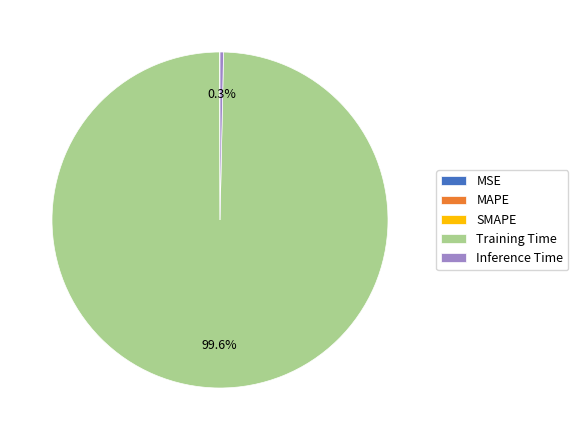

What is the largest slice in the pie chart?

Training Time